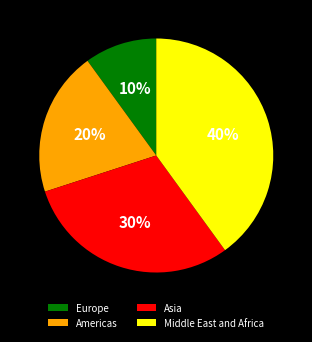

Which slice is the largest?

Middle East and Africa